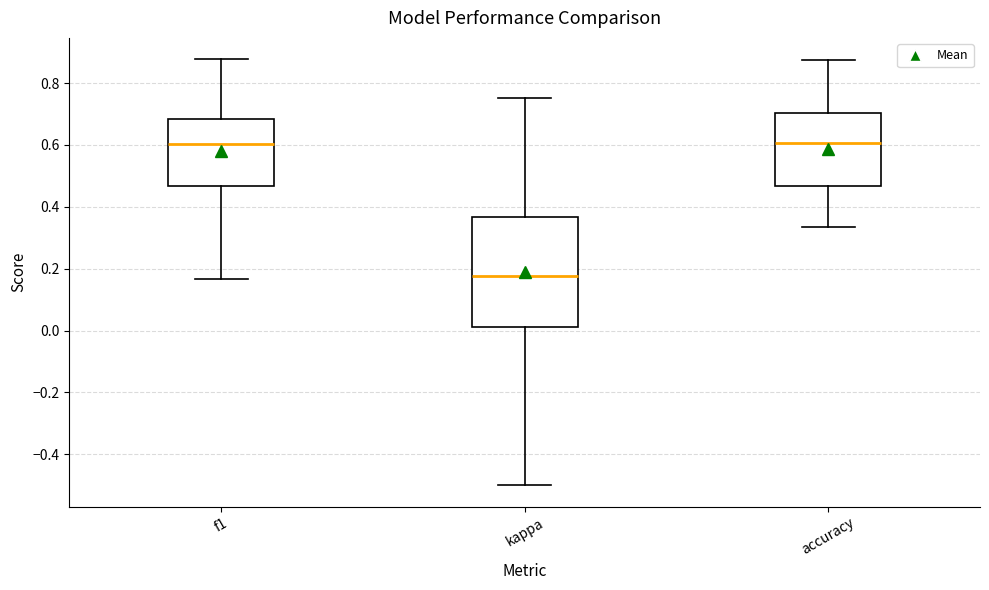

Which box's median line is the lowest?

kappa